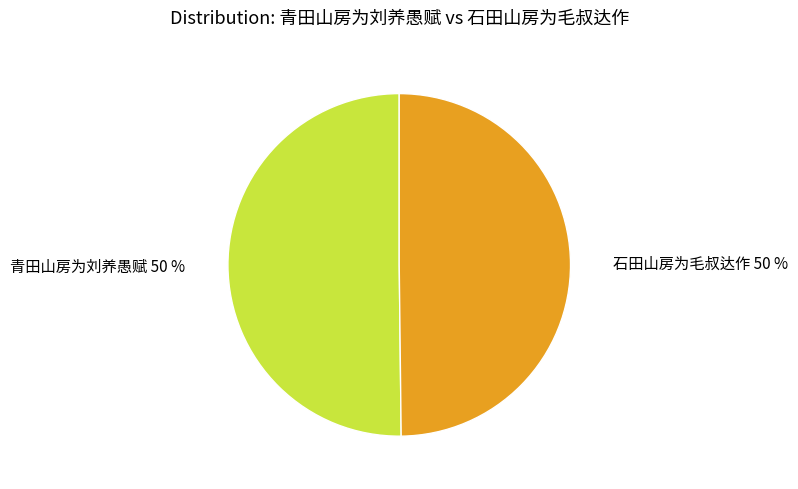

To the nearest percent, what portion does 青田山房为刘养愚赋 represent?

50%